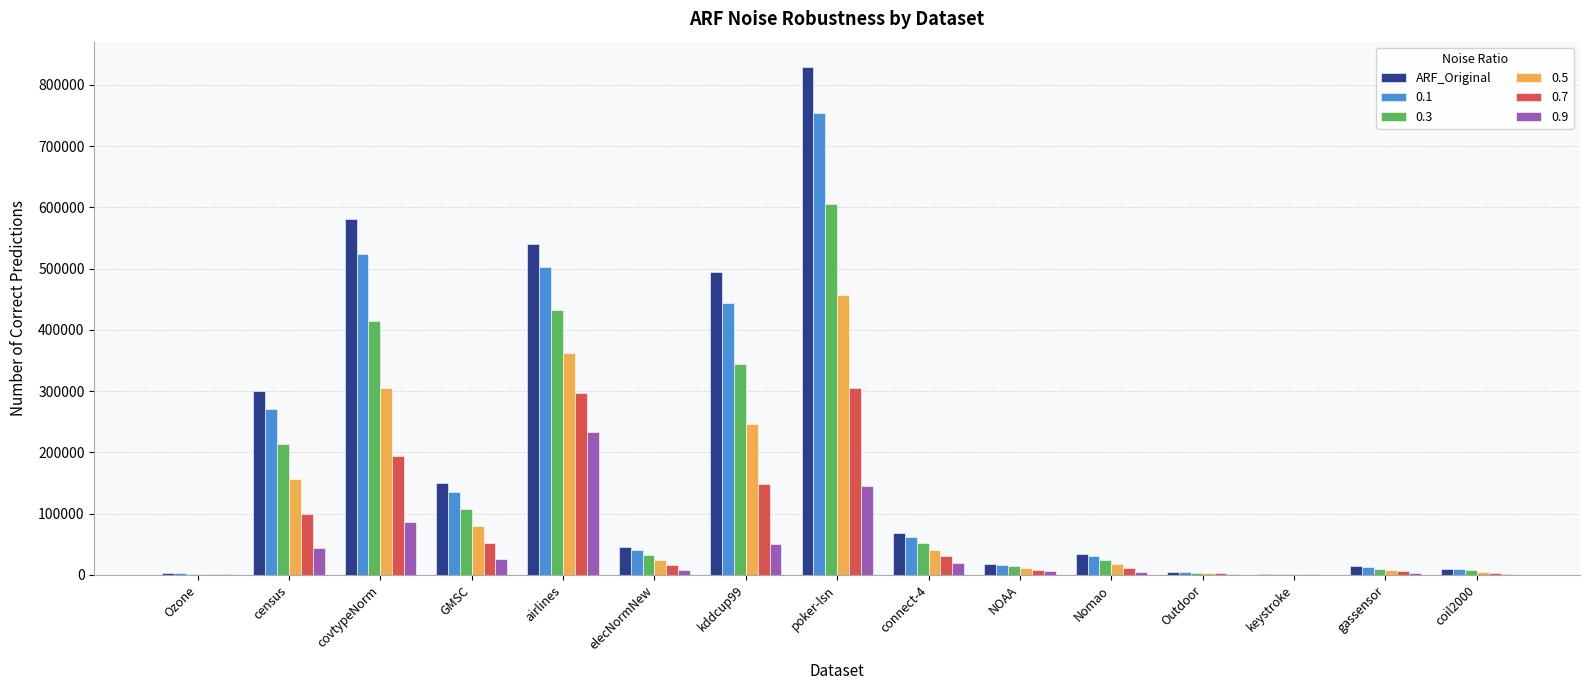

The value of 0.5 at census is 156121.5. True or false?

True